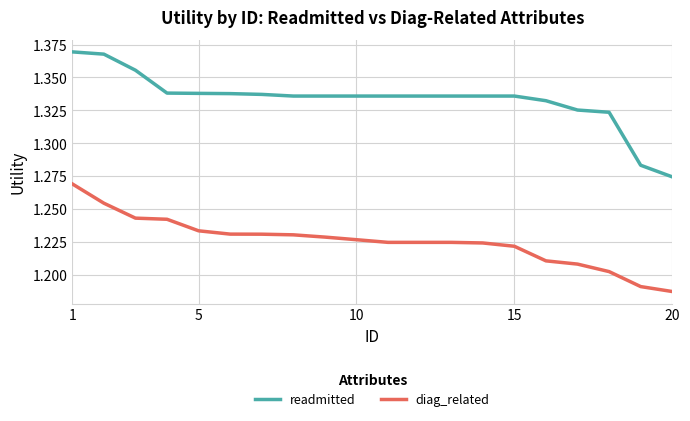

What are all the series names shown in the legend?

readmitted, diag_related